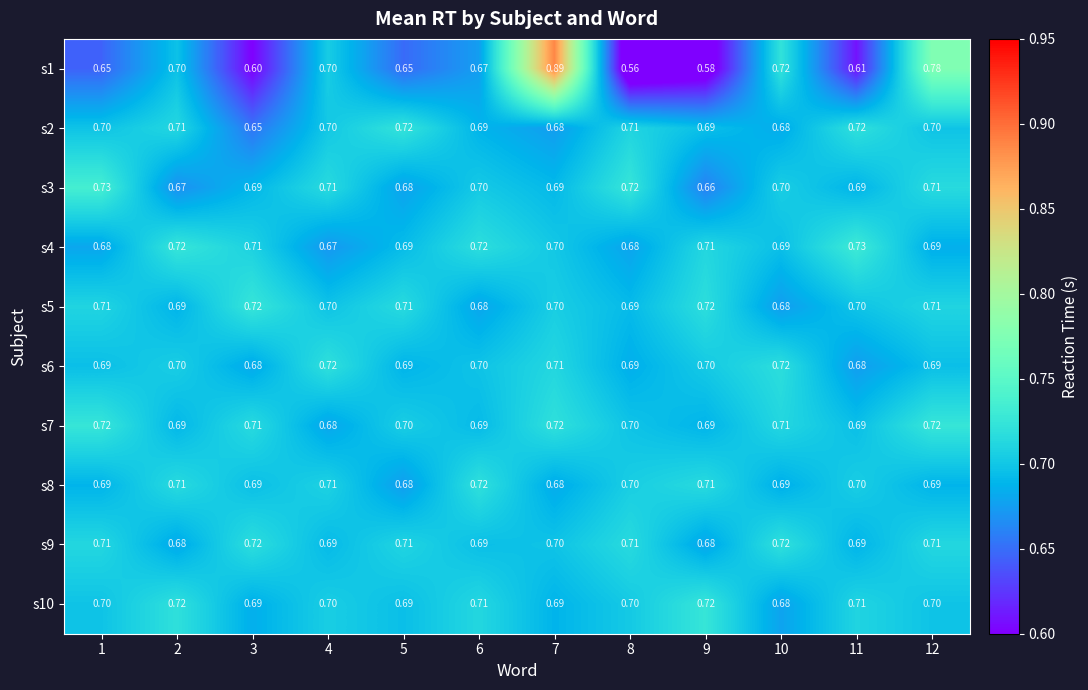

Reading right to left, extract all data points from this chart.

s1: 12=0.8	11=0.6	10=0.7	9=0.6	8=0.6	7=0.9	6=0.7	5=0.7	4=0.7	3=0.6	2=0.7	1=0.7
s2: 12=0.7	11=0.7	10=0.7	9=0.7	8=0.7	7=0.7	6=0.7	5=0.7	4=0.7	3=0.7	2=0.7	1=0.7
s3: 12=0.7	11=0.7	10=0.7	9=0.7	8=0.7	7=0.7	6=0.7	5=0.7	4=0.7	3=0.7	2=0.7	1=0.7
s4: 12=0.7	11=0.7	10=0.7	9=0.7	8=0.7	7=0.7	6=0.7	5=0.7	4=0.7	3=0.7	2=0.7	1=0.7
s5: 12=0.7	11=0.7	10=0.7	9=0.7	8=0.7	7=0.7	6=0.7	5=0.7	4=0.7	3=0.7	2=0.7	1=0.7
s6: 12=0.7	11=0.7	10=0.7	9=0.7	8=0.7	7=0.7	6=0.7	5=0.7	4=0.7	3=0.7	2=0.7	1=0.7
s7: 12=0.7	11=0.7	10=0.7	9=0.7	8=0.7	7=0.7	6=0.7	5=0.7	4=0.7	3=0.7	2=0.7	1=0.7
s8: 12=0.7	11=0.7	10=0.7	9=0.7	8=0.7	7=0.7	6=0.7	5=0.7	4=0.7	3=0.7	2=0.7	1=0.7
s9: 12=0.7	11=0.7	10=0.7	9=0.7	8=0.7	7=0.7	6=0.7	5=0.7	4=0.7	3=0.7	2=0.7	1=0.7
s10: 12=0.7	11=0.7	10=0.7	9=0.7	8=0.7	7=0.7	6=0.7	5=0.7	4=0.7	3=0.7	2=0.7	1=0.7